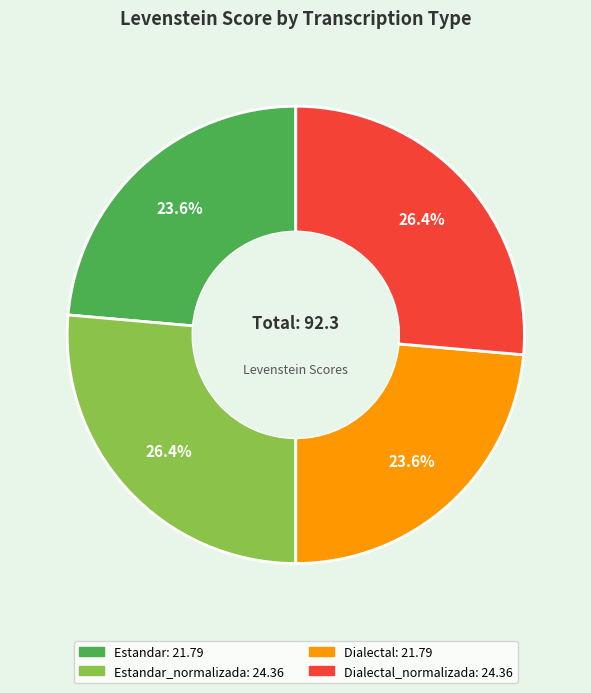

Is there a majority slice in this chart?

No